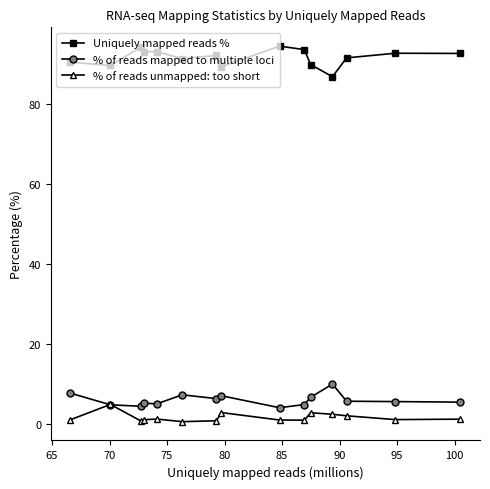

Rank the series by their maximum value, from lowest to highest.

% of reads unmapped: too short, % of reads mapped to multiple loci, Uniquely mapped reads %